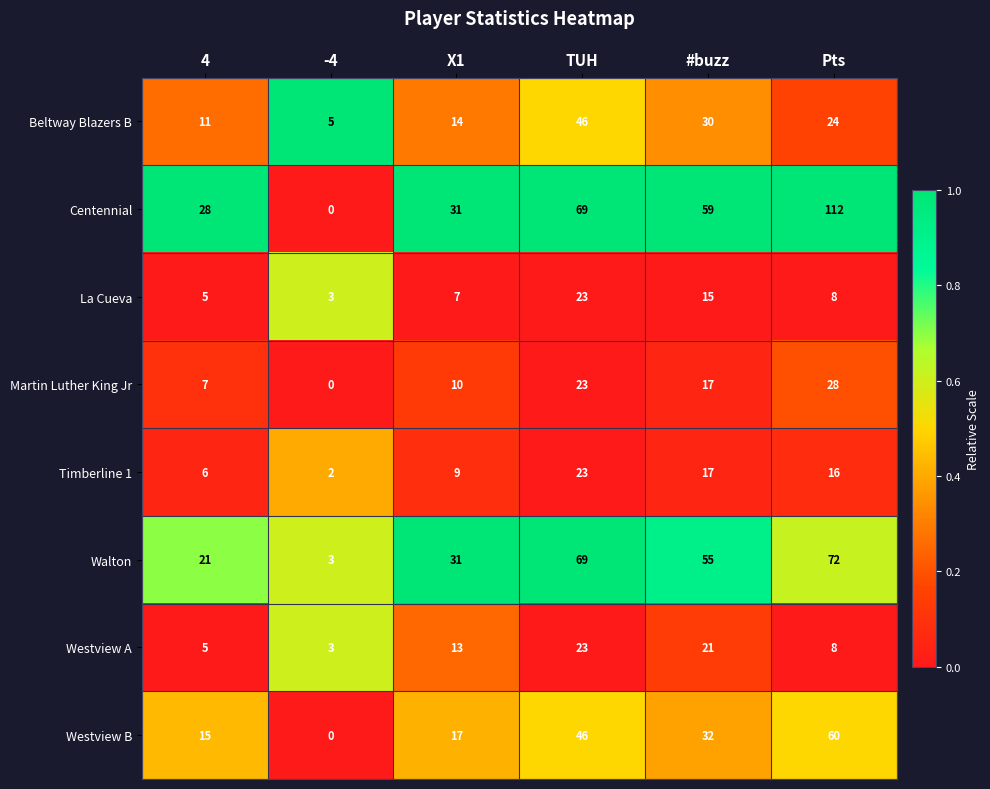

What is the difference between the Westview B values at #buzz and -4?

32